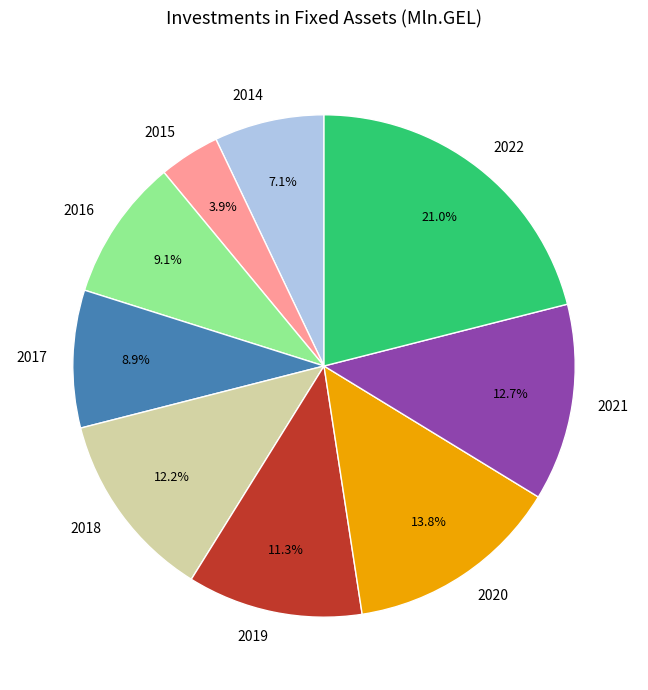

Between 2020 and 2016, which is larger?

2020